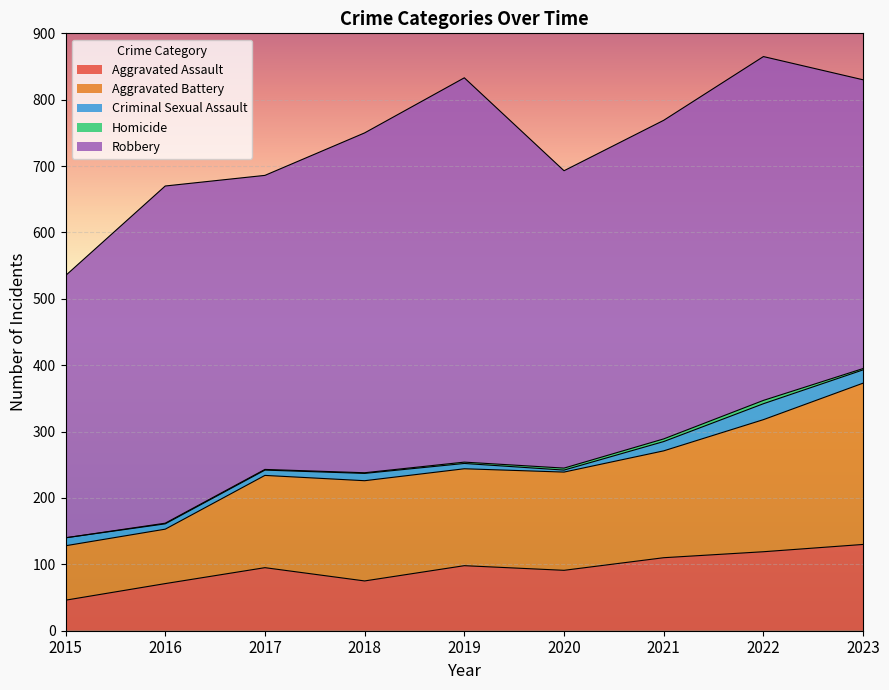

List the labels in order of Criminal Sexual Assault value, largest first.

2022, 2023, 2021, 2015, 2018, 2016, 2017, 2019, 2020